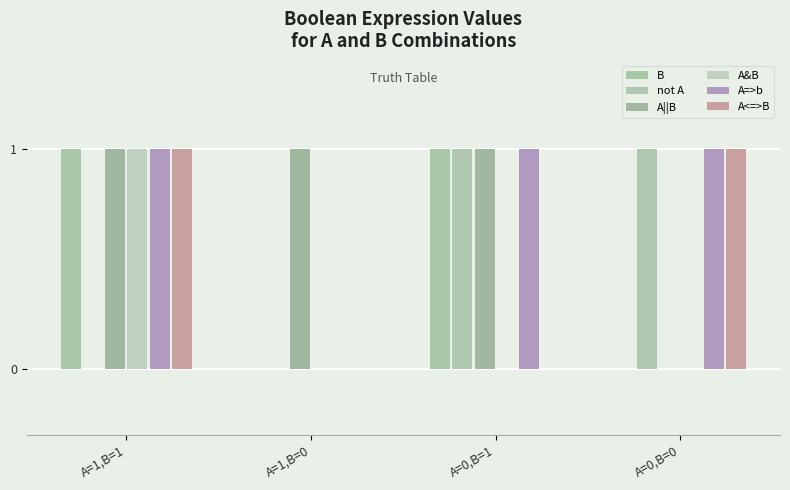

What is the label of the 4th bar from the left?

A=0,B=0